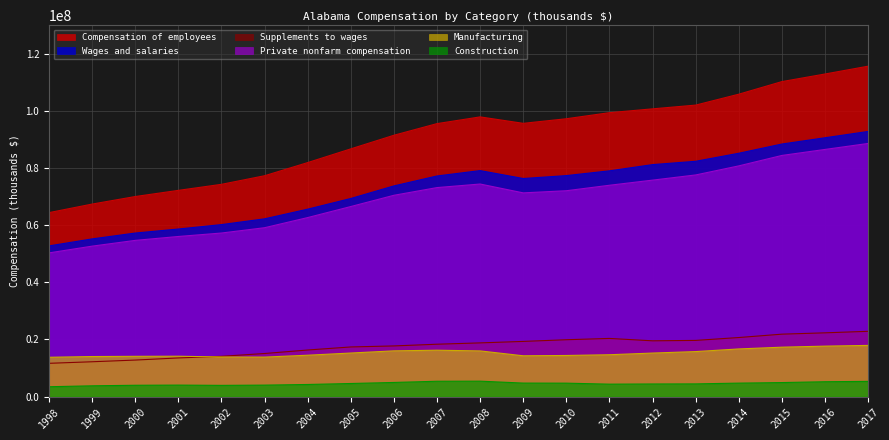

Reading right to left, list all the values displayed in this chart.

Compensation of employees: 115646812	112909293	110249308	105843243	102024446	100712374	99375315	97249202	95640075	97895371	95544027	91469487	86708198	81904452	77297599	74293932	72178849	70022037	67381465	64390622
Wages and salaries: 92797004	90592415	88397705	85171508	82358134	81191884	79014922	77347723	76327952	79098709	77214135	73737331	69335271	65599510	62217146	60198229	58650321	57239267	55189942	52742568
Supplements to wages: 22849808	22316878	21851603	20671735	19666312	19520490	20360393	19901479	19312123	18796662	18329892	17732156	17372927	16304942	15080453	14095703	13528528	12782770	12191523	11648054
Private nonfarm compensation: 88597852	86507587	84404610	80752759	77578356	75764368	73970787	72053336	71301033	74401614	73153158	70458237	66520886	62658659	59108240	57249319	56038040	54676745	52657426	50295981
Manufacturing: 17916199	17660845	17296715	16679840	15755544	15236244	14651942	14390619	14281470	15991071	16231258	16012622	15247049	14482381	13821639	13863519	14131043	14094669	14019364	13762486
Construction: 5326225	5202178	4908888	4715214	4447954	4417256	4354669	4701446	4729814	5398535	5367242	4949339	4582188	4240298	4016159	3926787	4021440	3962686	3774758	3447848